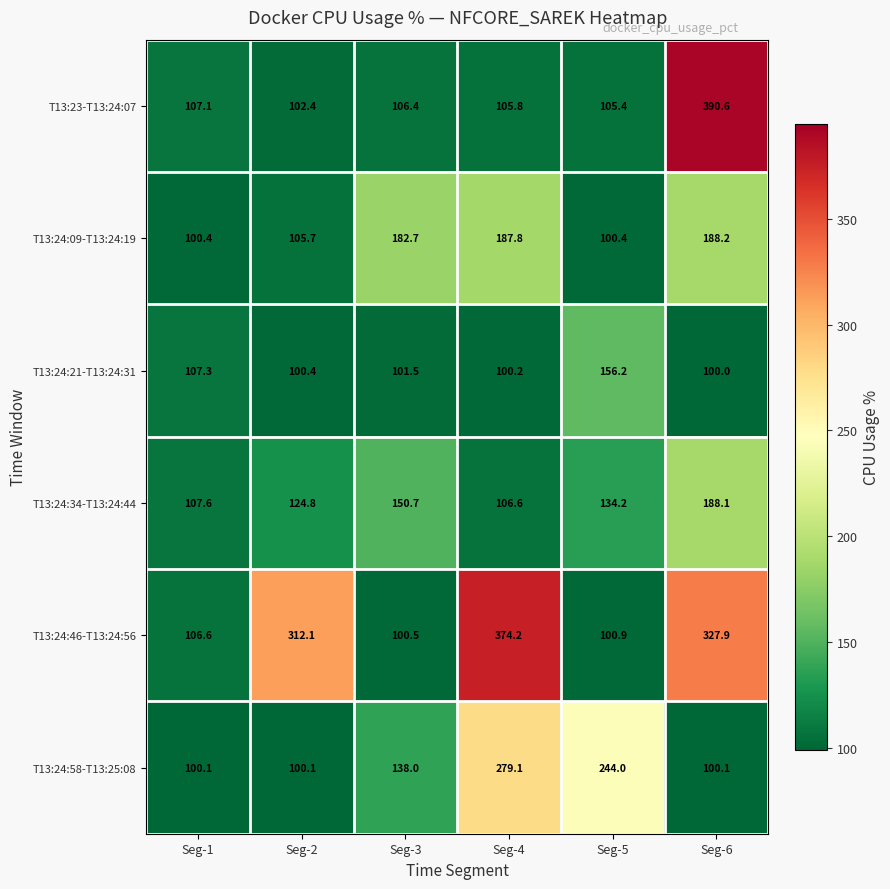

Which series changed the most between Seg-1 and Seg-5?

T13:24:58-T13:25:08